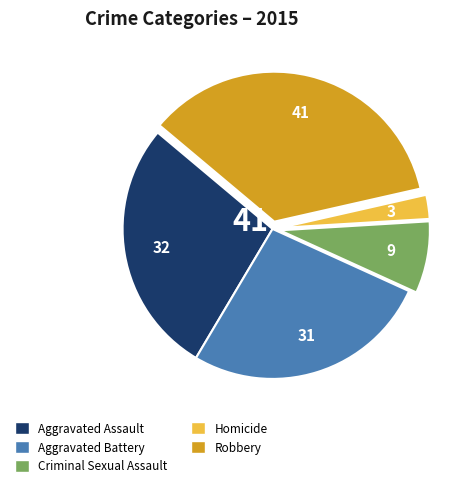

Is there any slice that represents more than half of the pie?

No